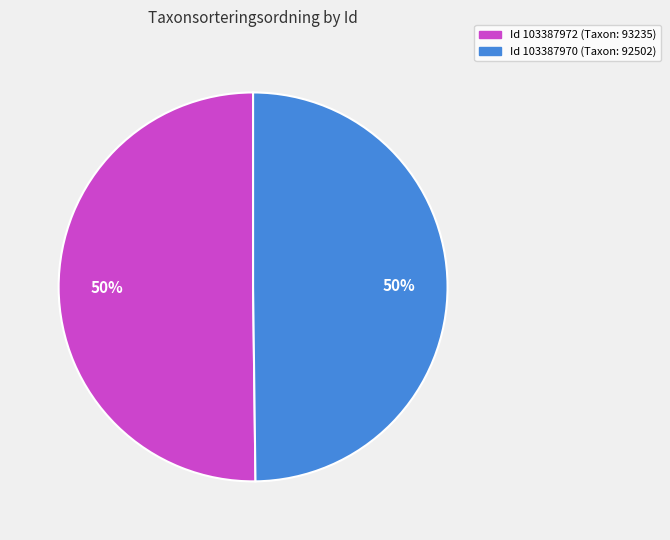

To the nearest percent, what is the average slice percentage?

50%